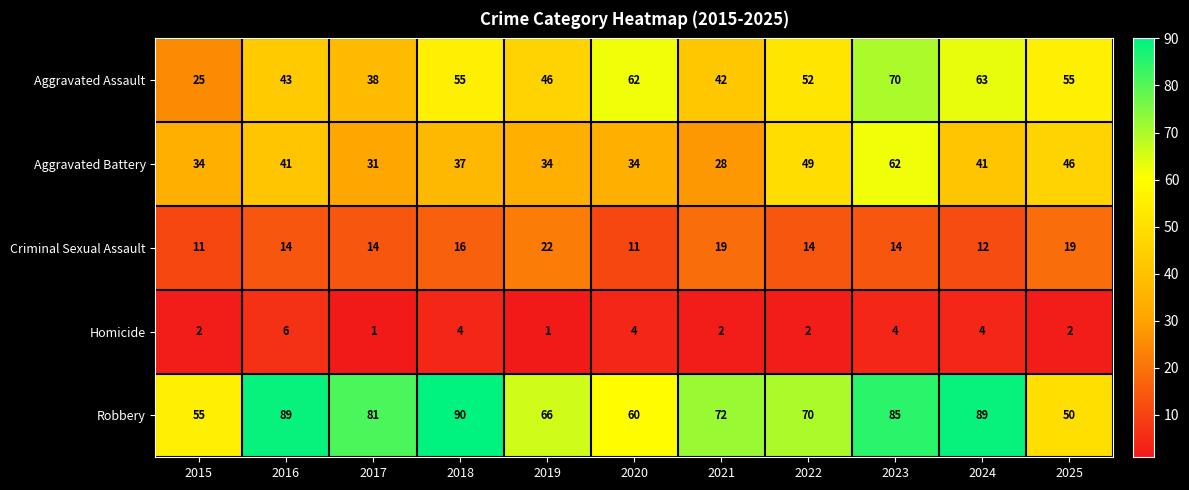

Which series changed the most between 2019 and 2023?

Aggravated Battery